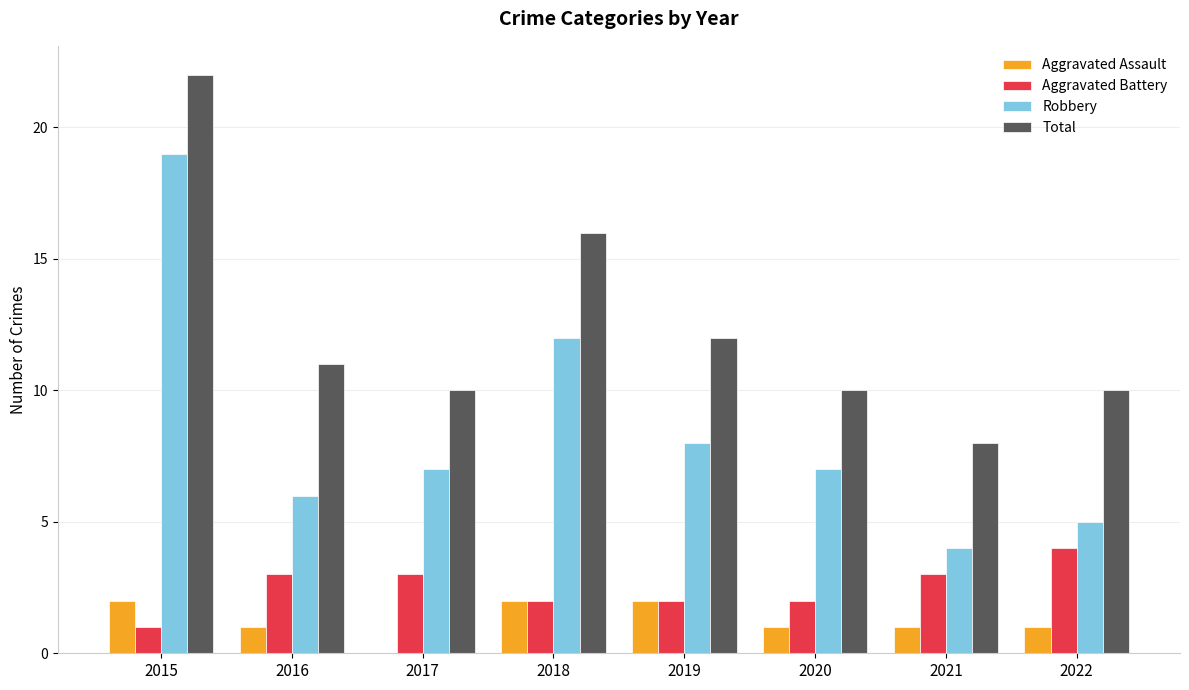

Between 2019 and 2022, which series saw the biggest shift?

Robbery